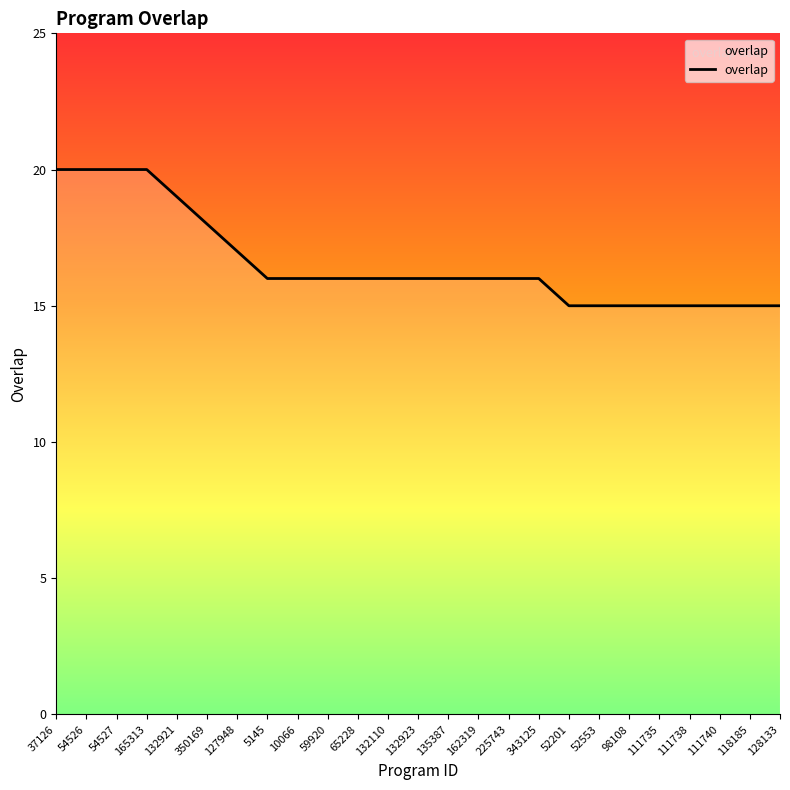

True or false: the data shows 16 at 132110.

True